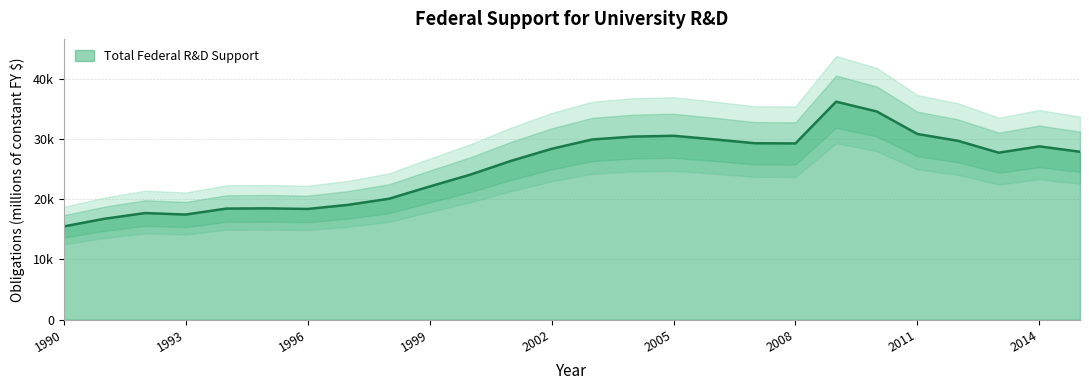

The value at 2006 is 46682.4. True or false?

False